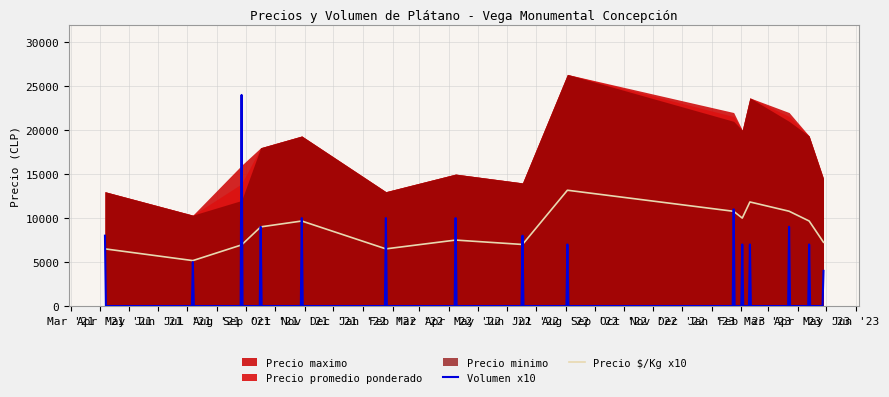

How many data points in Precio $/Kg are above 850?

19